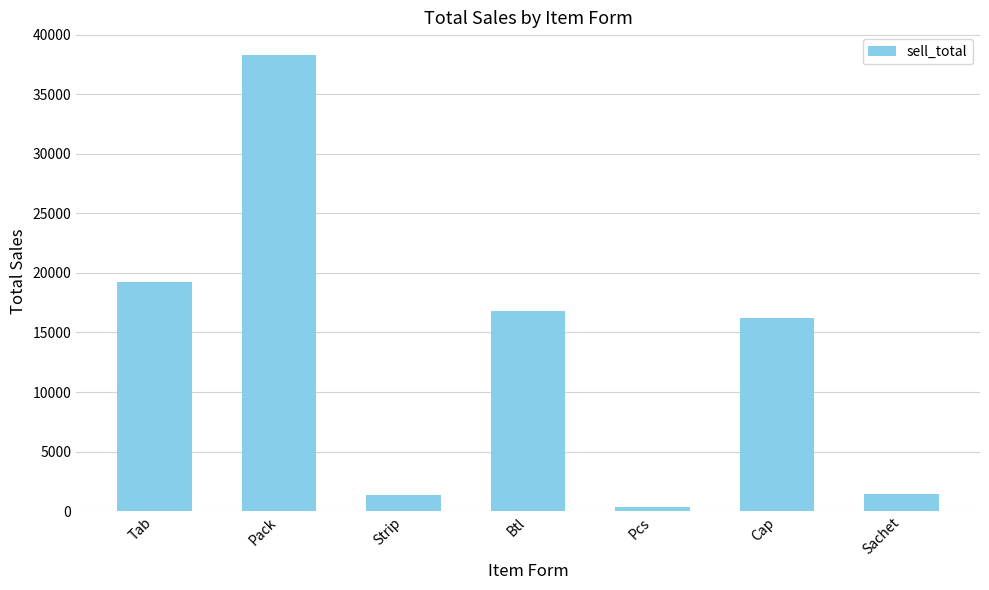

What is the ratio of the value at Btl to the value at Sachet?

11.8